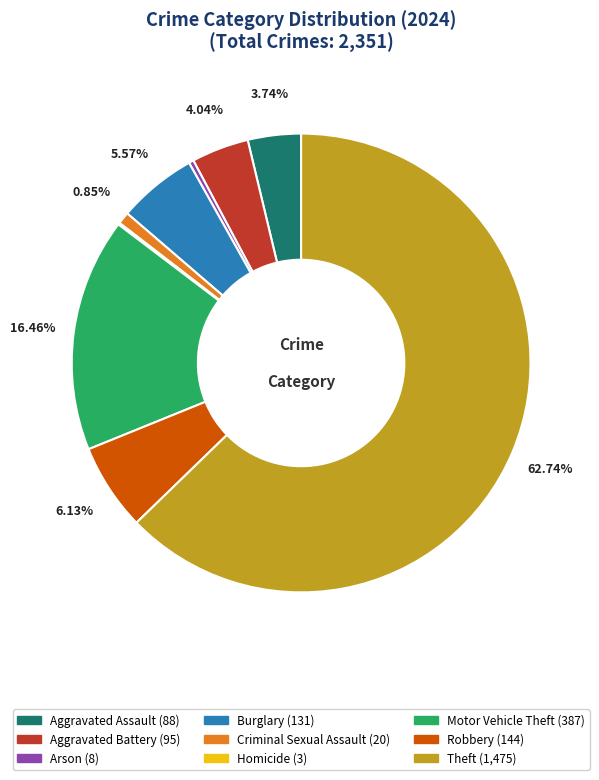

To the nearest percent, what portion does Motor Vehicle Theft represent?

16%